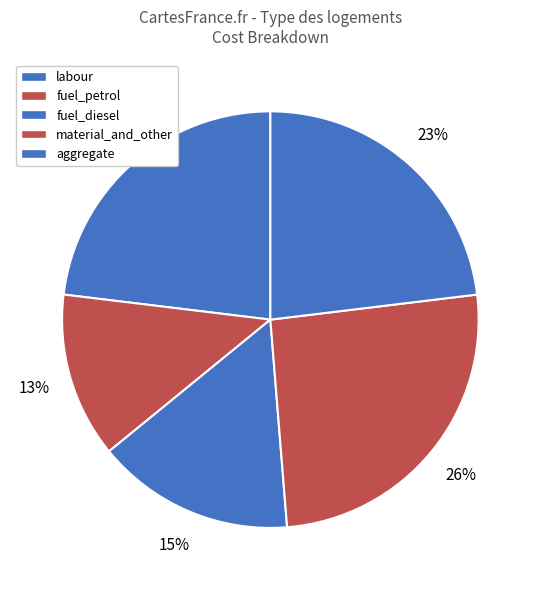

Is it true that material_and_other is 26% of the pie?

True